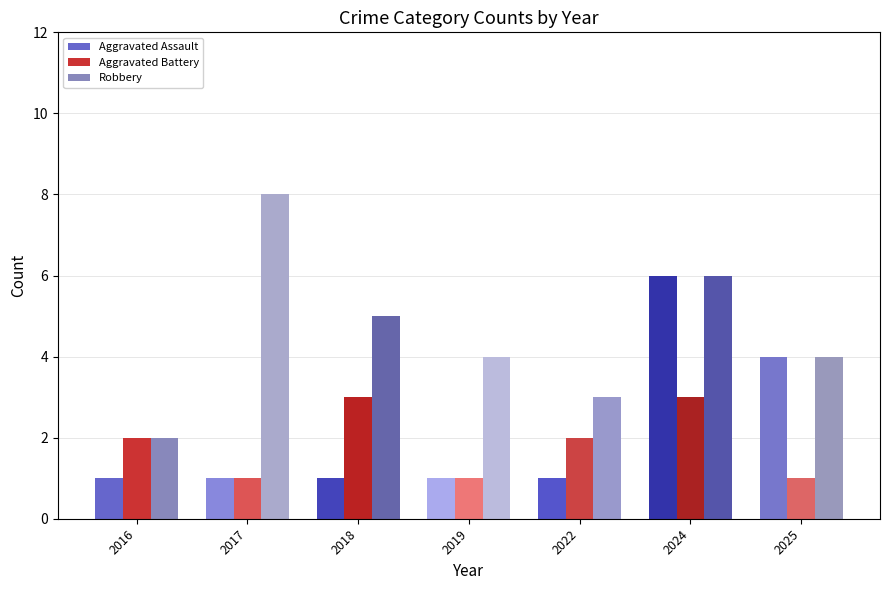

Which series has the largest total across all categories?

Robbery